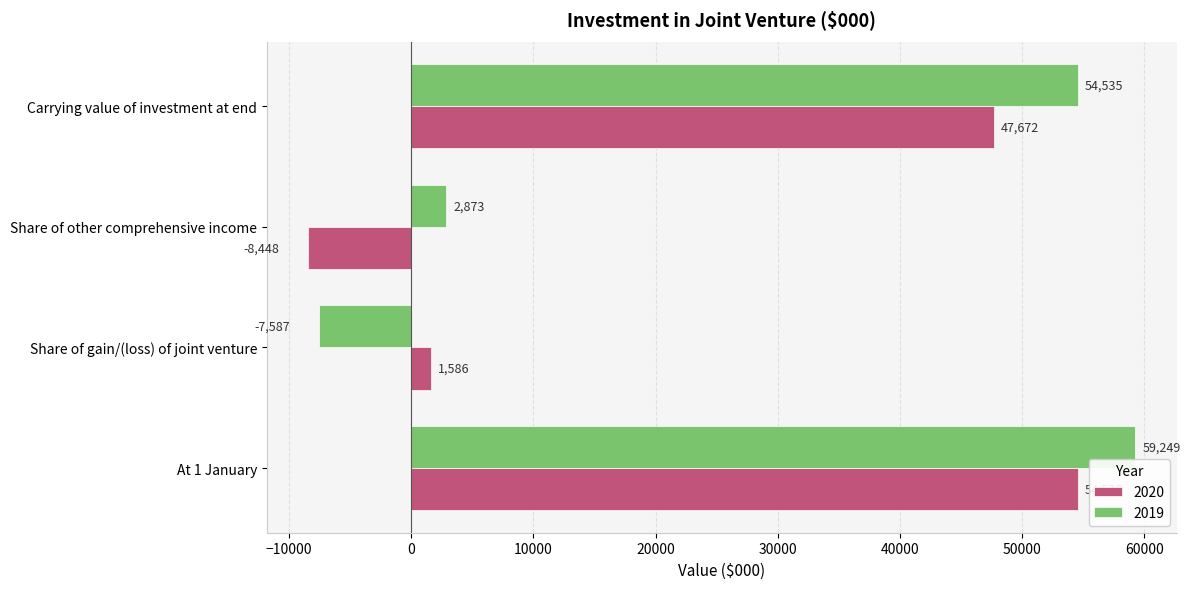

How many distinct data groups are displayed?

2